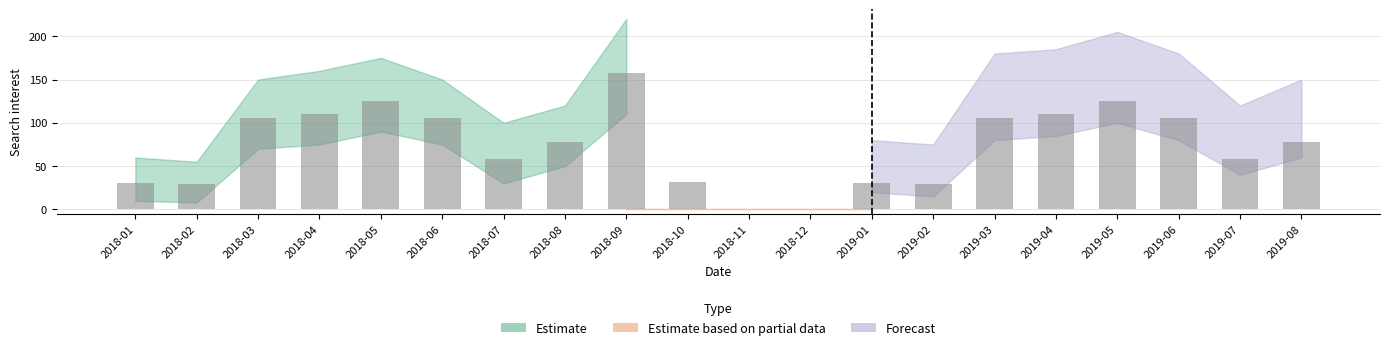

Rank the categories by value from lowest to highest.

2018-11, 2018-12, 2018-02, 2019-02, 2018-01, 2019-01, 2018-10, 2018-07, 2019-07, 2018-08, 2019-08, 2018-03, 2018-06, 2019-03, 2019-06, 2018-04, 2019-04, 2018-05, 2019-05, 2018-09